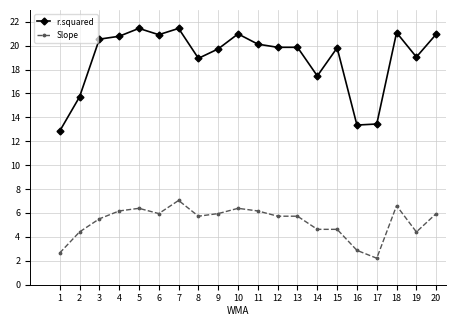

Between 2 and 3, which series saw the biggest shift?

r.squared